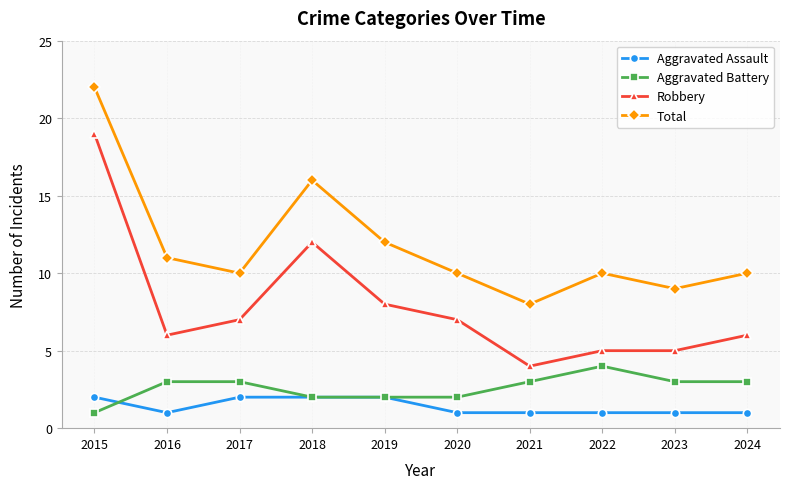

True or false: Aggravated Battery and Total cross at least once.

False